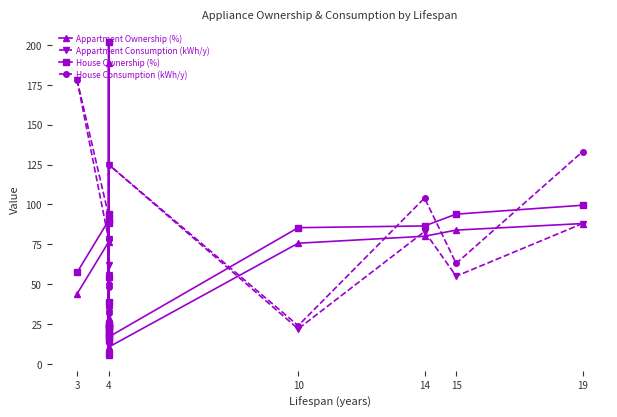

How many times do Appartment Ownership (%) and House Consumption (kWh/y) cross each other?

16